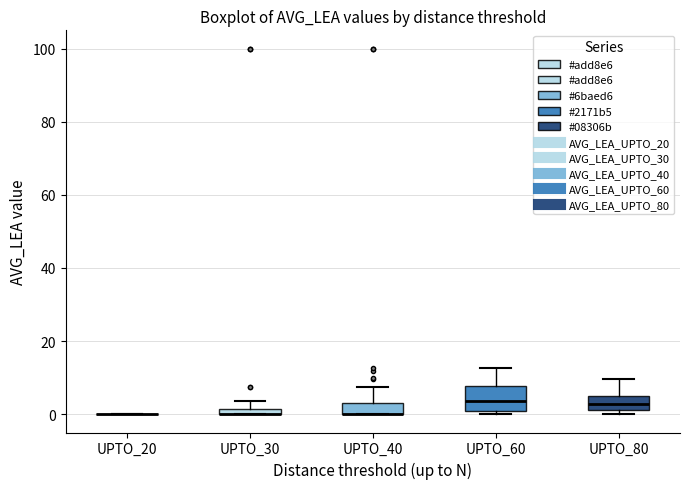

Where does the upper whisker of the box for UPTO_40 end on the y-axis? The values are not printed on the chart, so give them approximately, as read against the axis.

8